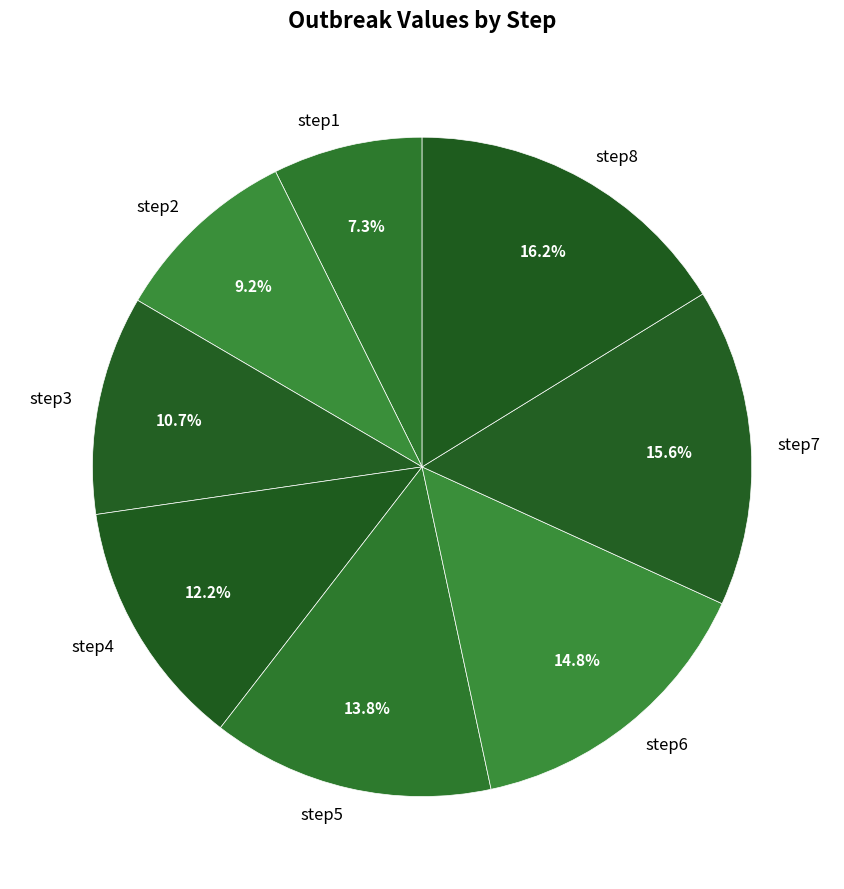

How many slices are in this pie chart?

8